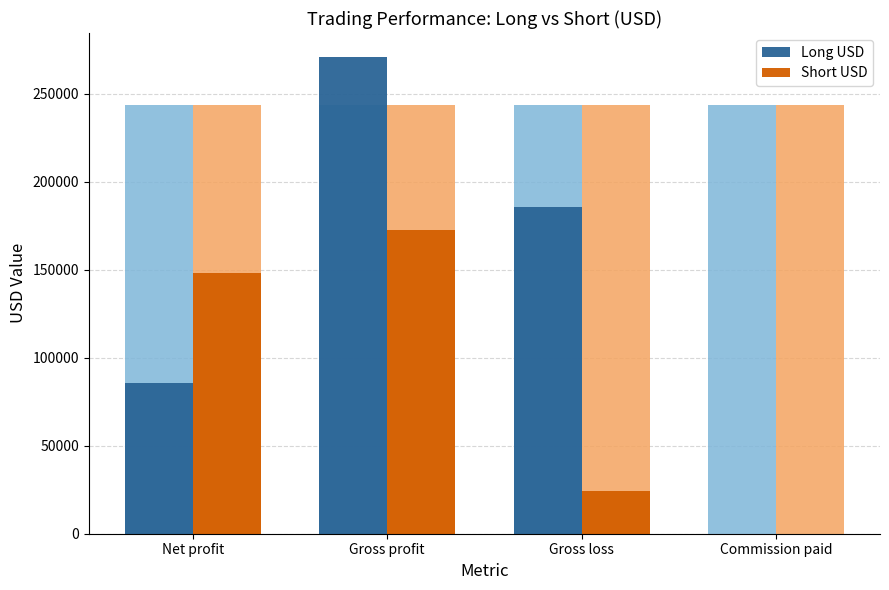

Count the number of data series in this chart.

2